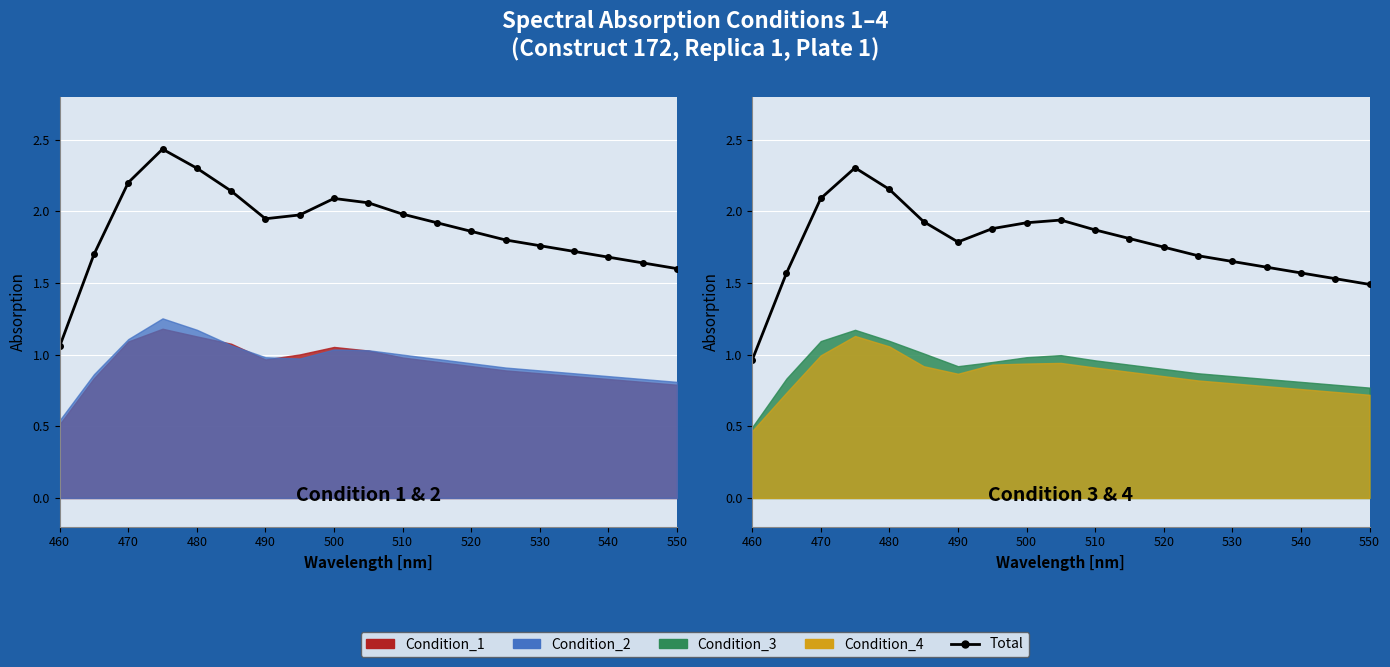

What is the sum of all values?

33.5